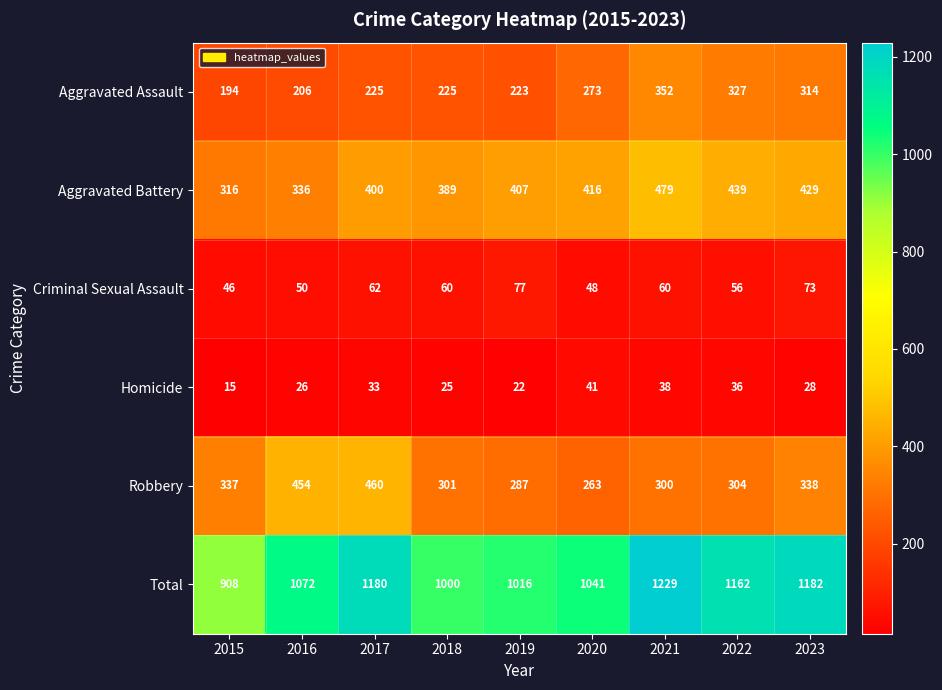

Which series has the widest spread of values?

Total